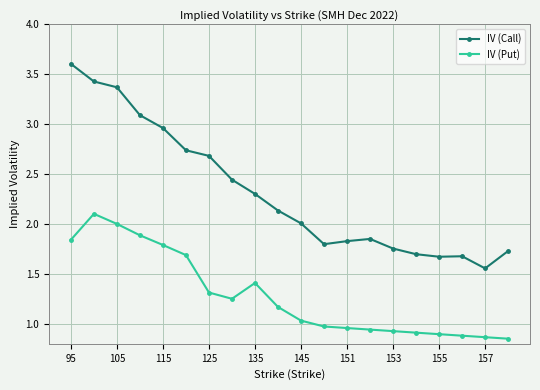

What is the maximum value for IV (Call)?

3.6